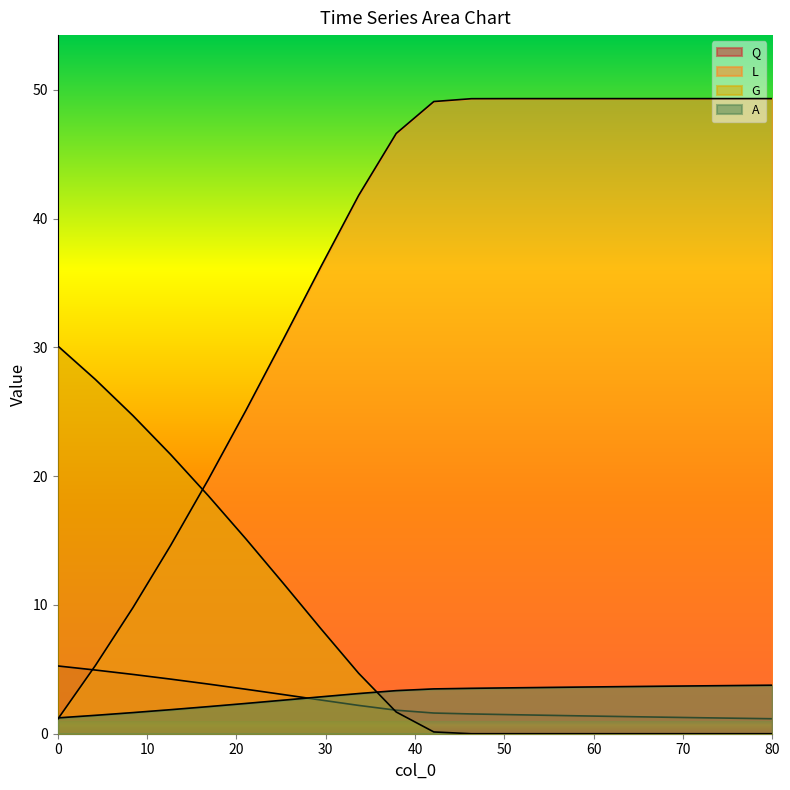

What is the value of the A point at the 18th from the left?

3.7